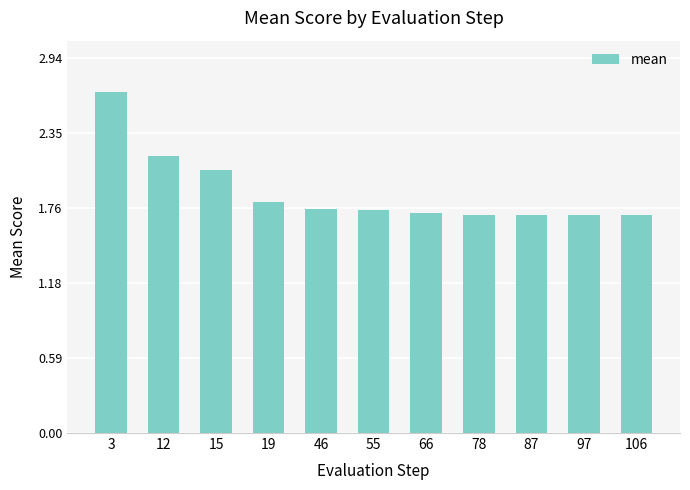

Is it true that the value at 78 is 2.2?

False